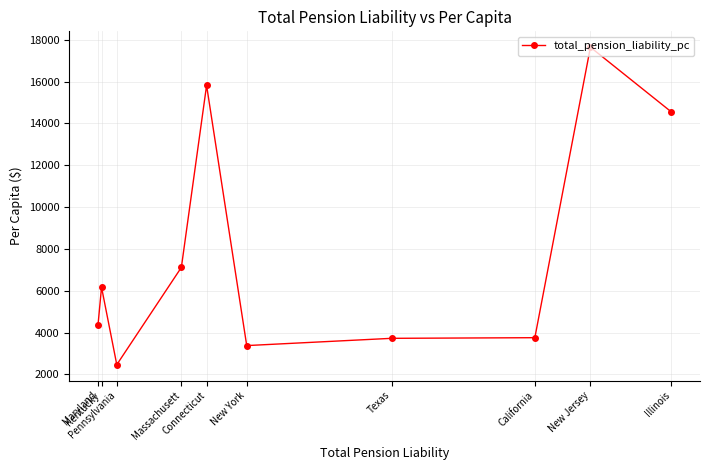

At which label does the data first exceed 6168?

Kentucky